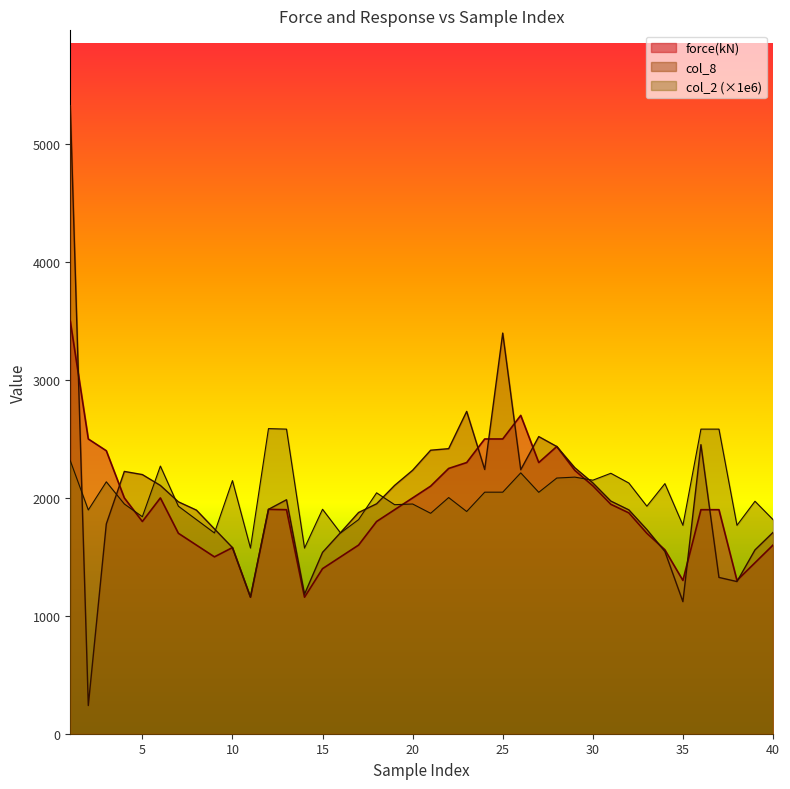

Does the chart have visible grid lines?

No